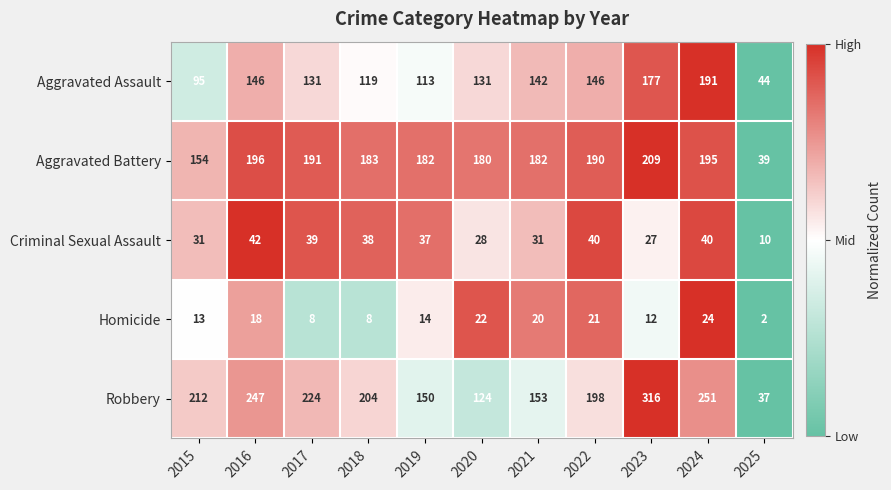

What is the sum of all Aggravated Assault values?

1435